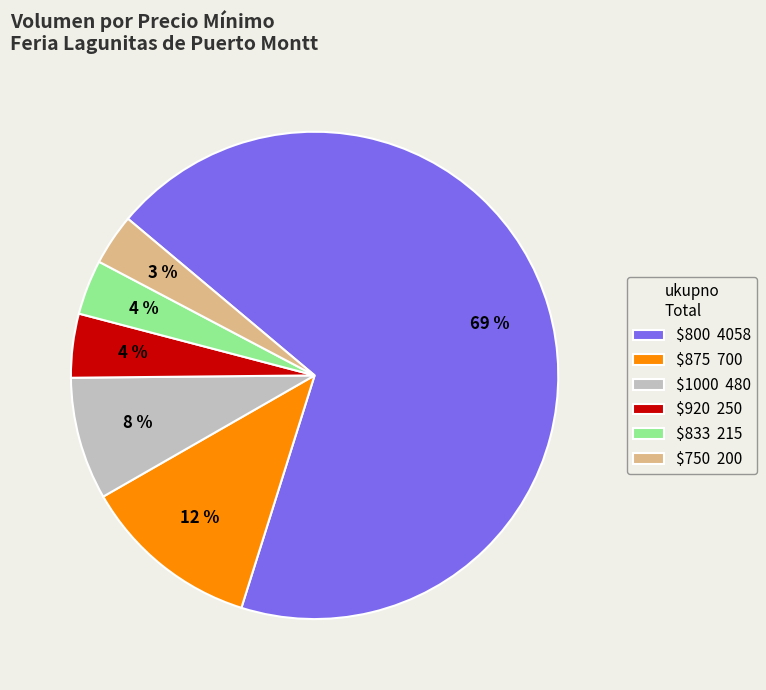

To the nearest percent, what is the average slice percentage?

17%